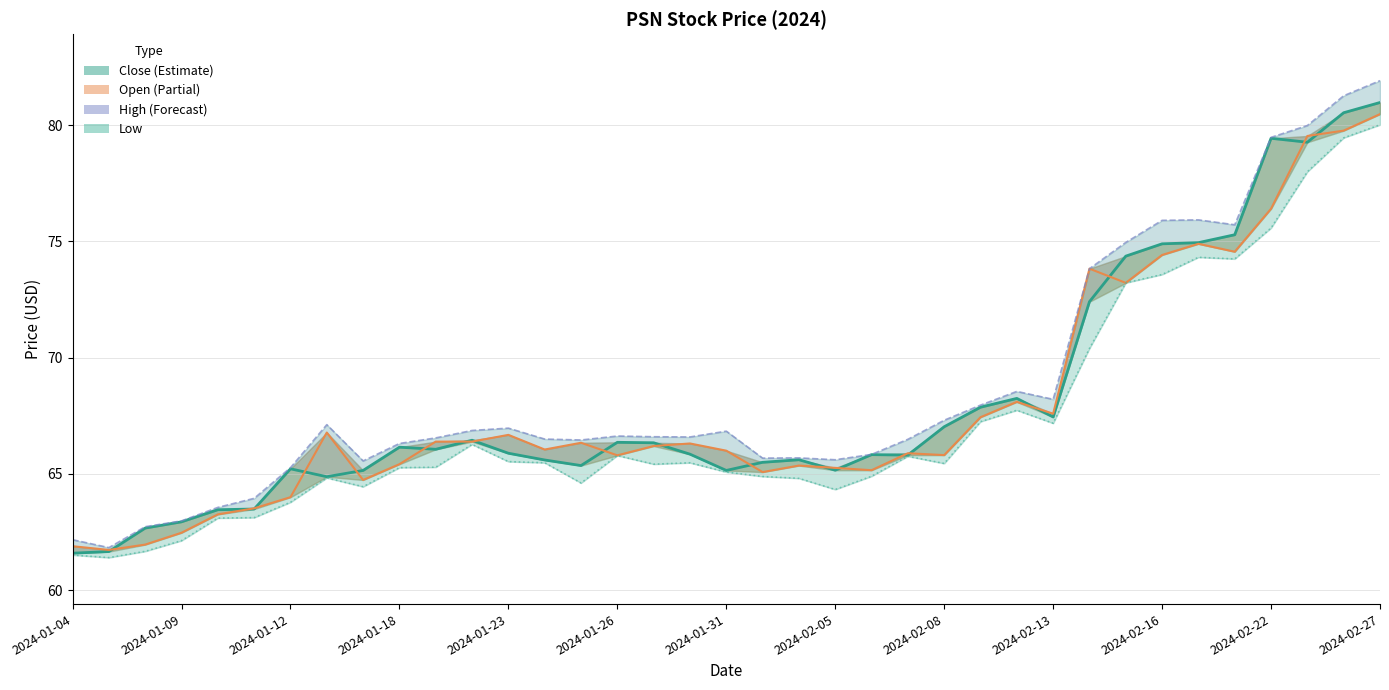

What is the sum of the High values at 36 and 22?

147.8